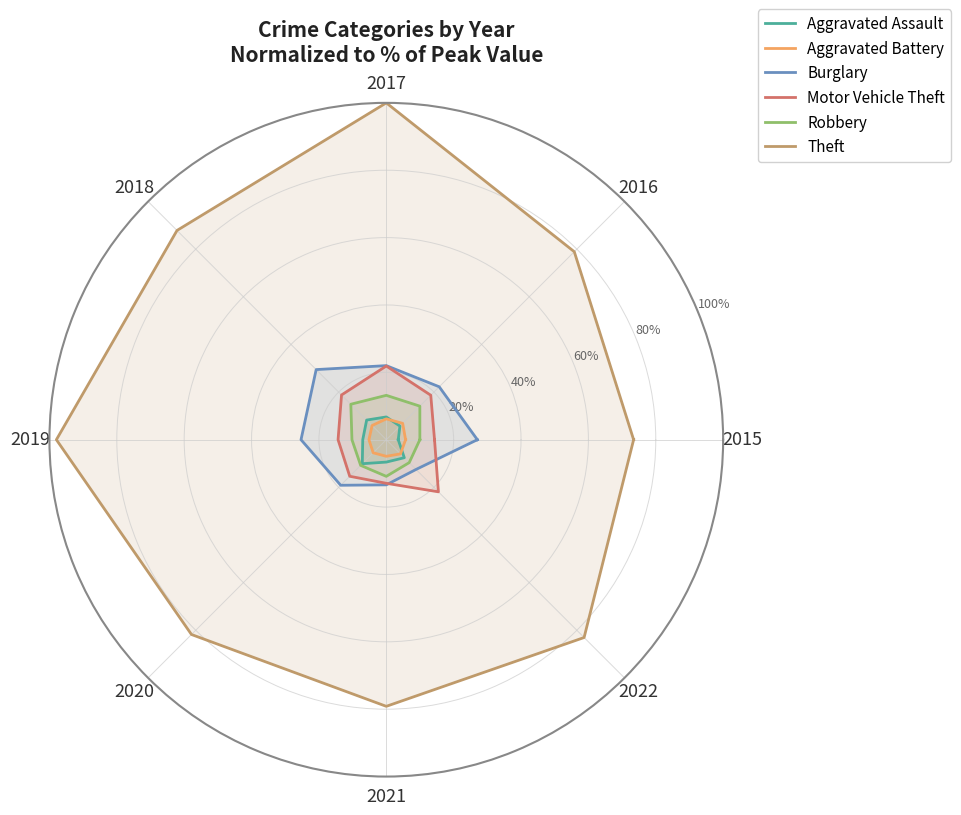

What are all the series names shown in the legend?

Aggravated Assault, Aggravated Battery, Burglary, Motor Vehicle Theft, Robbery, Theft